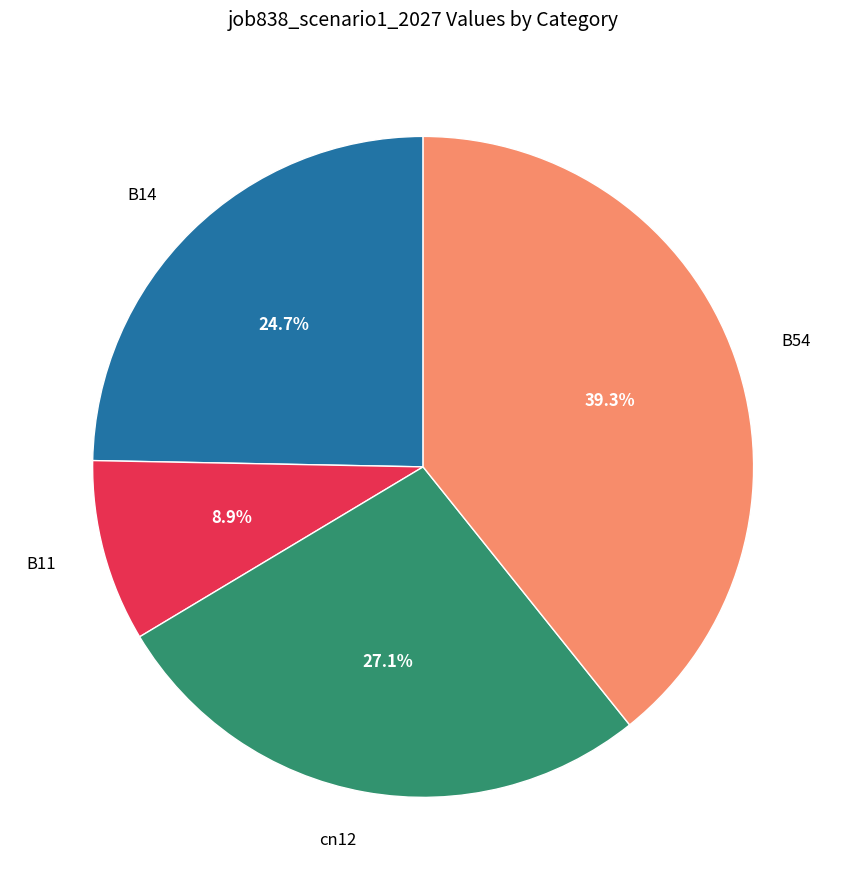

To the nearest percent, what is the difference between the largest and smallest slice percentages?

30%